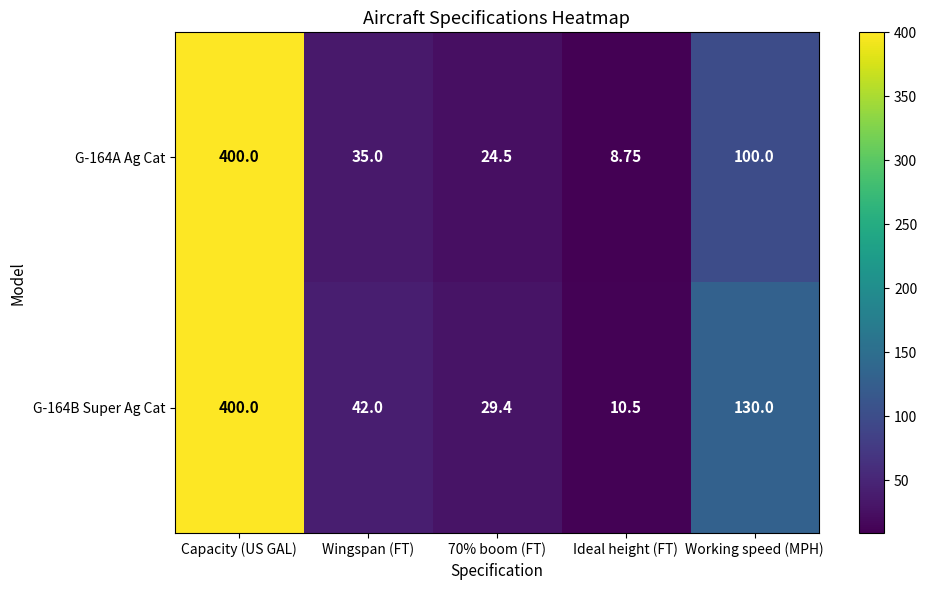

At which label does G-164A Ag Cat first exceed 35?

Capacity (US GAL)